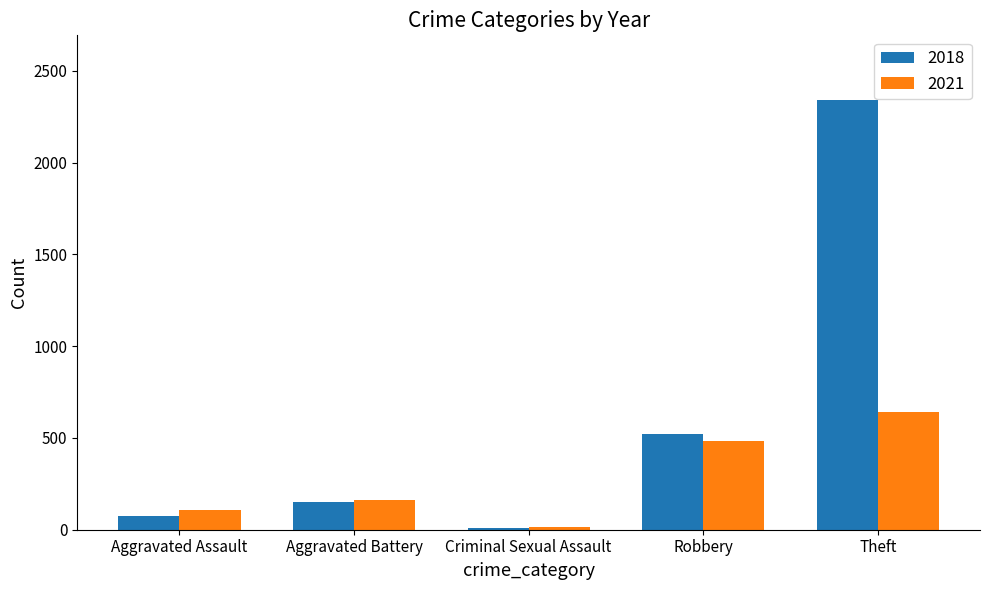

Reading right to left, list all the values displayed in this chart.

2018: 2342	520	11	152	77
2021: 642	484	14	163	110